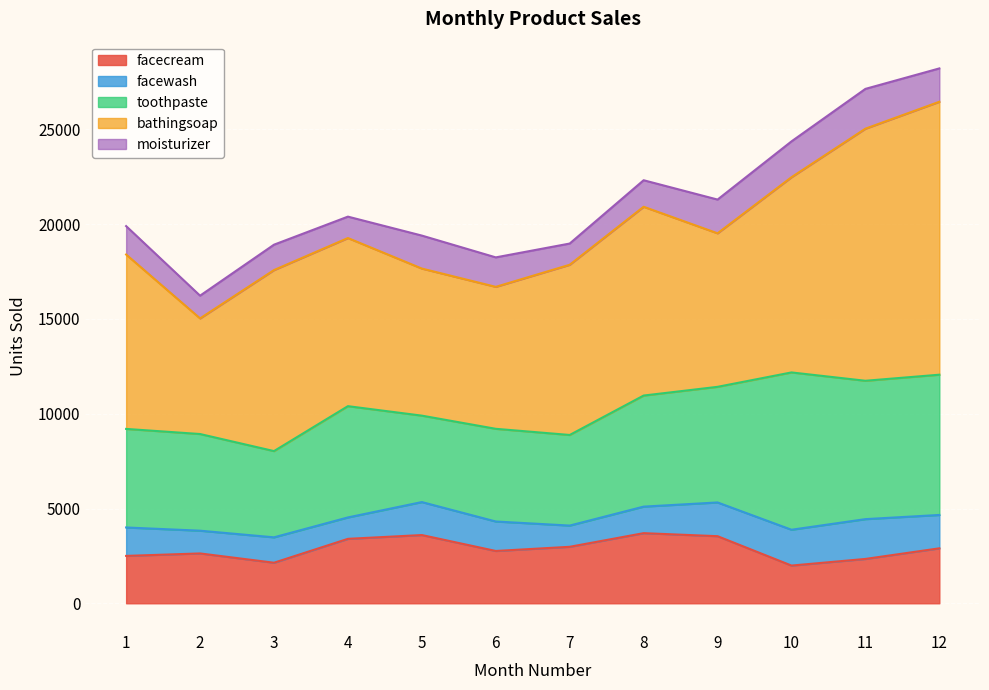

True or false: facecream and toothpaste intersect in this chart.

False